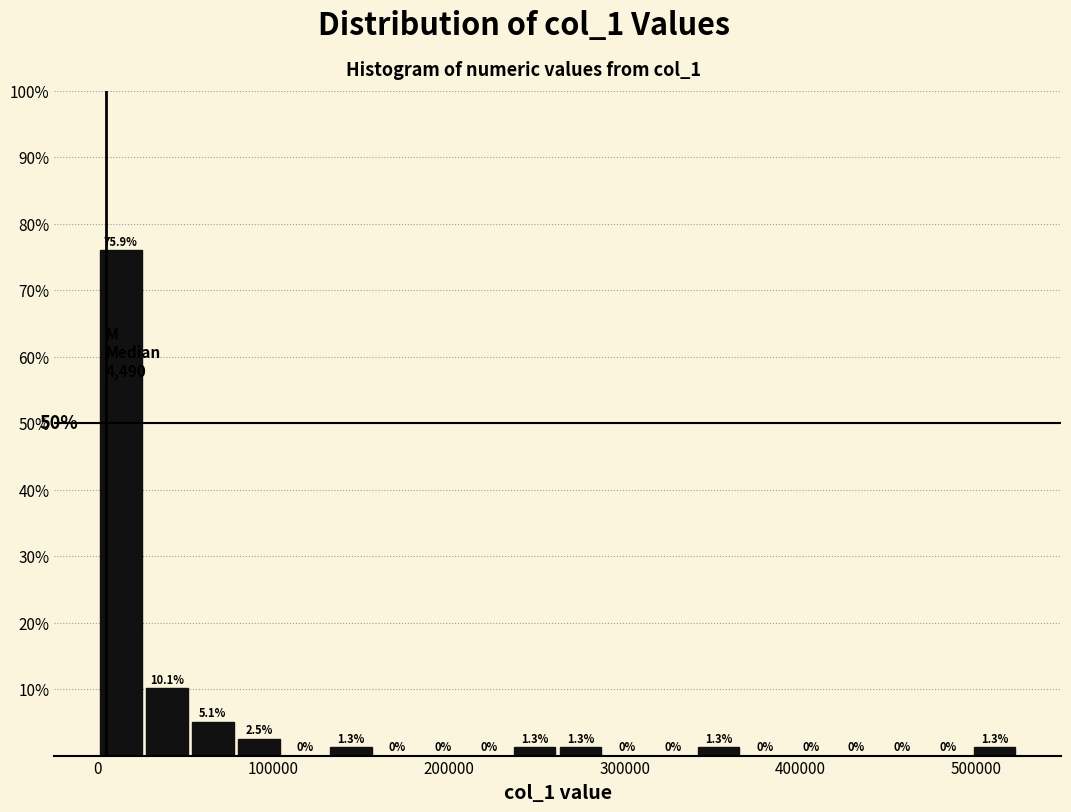

Read against the x-axis, roughly where is the centre of the tallest bar?

10000